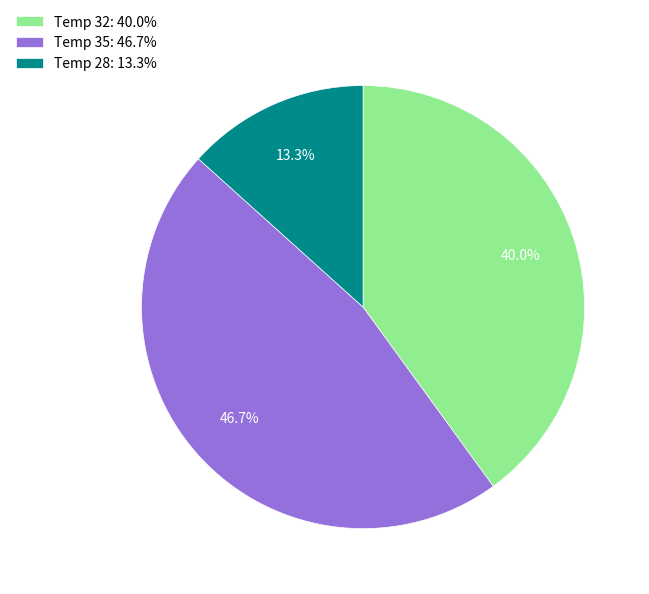

Which has a higher value, Temp 32: 40.0% or Temp 35: 46.7%?

Temp 35: 46.7%